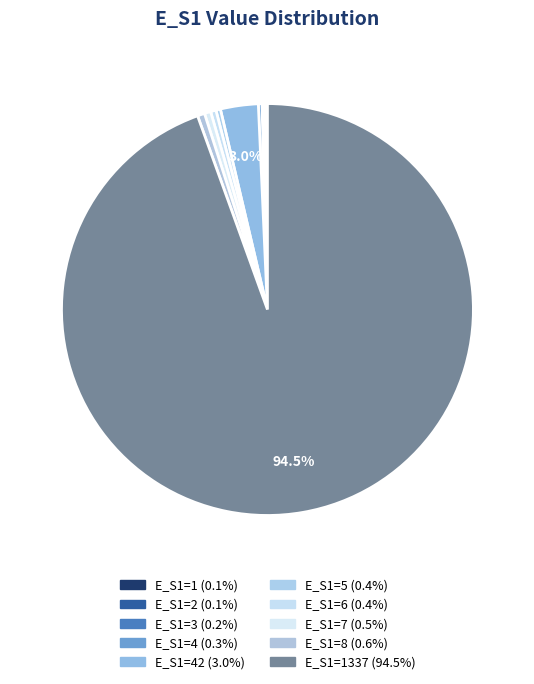

To the nearest percent, what is the difference between the largest and smallest slice percentages?

94%